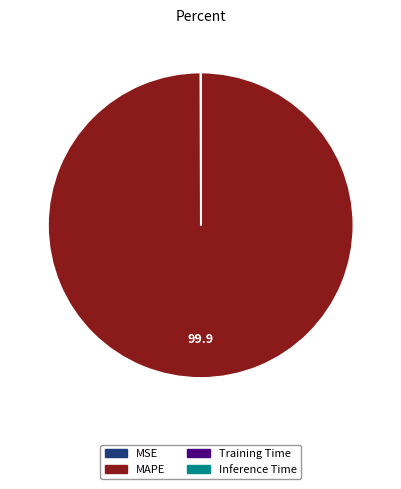

Is there any slice that represents more than half of the pie?

Yes